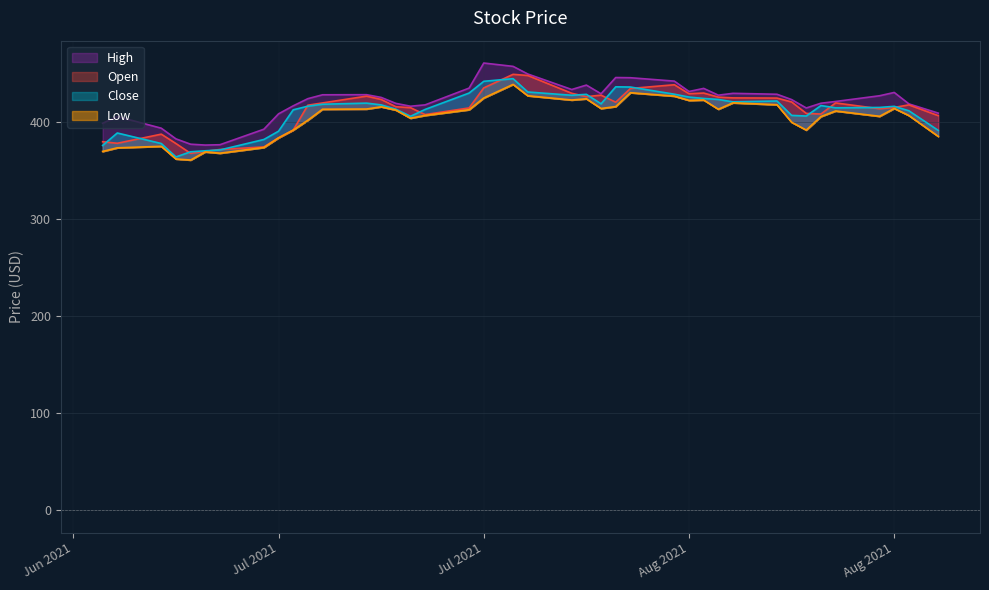

What is the sum of all Open values?

16488.5